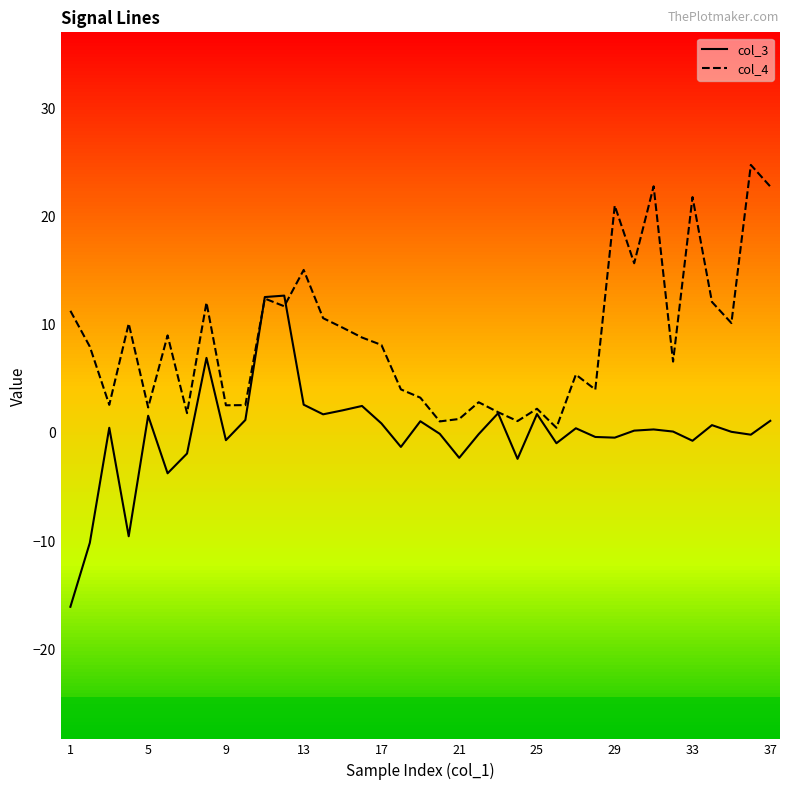

What are all the series names shown in the legend?

col_3, col_4